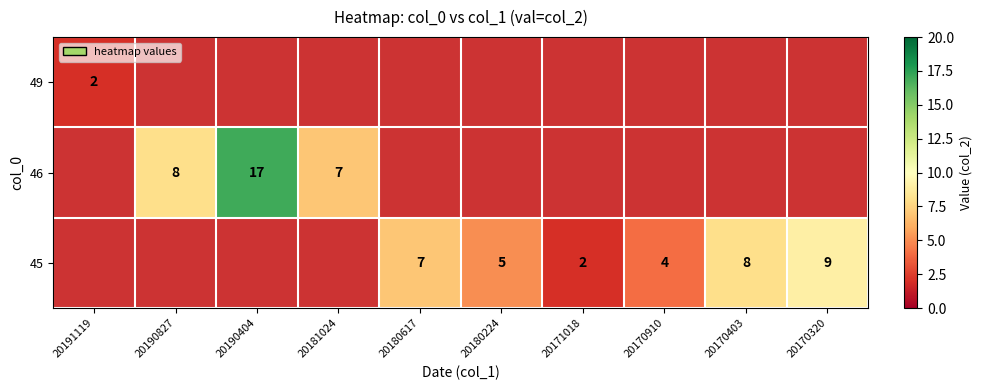

Between 20180224 and 20170403, which is larger?

20170403